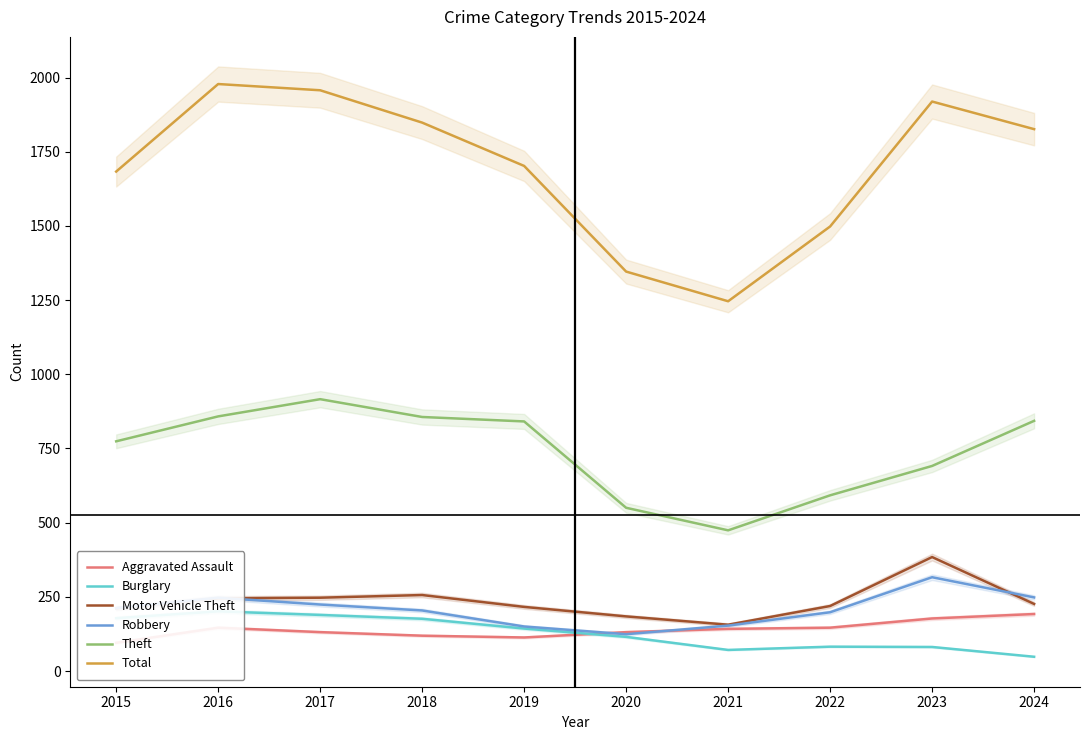

What is the sum of all Robbery values?

2076